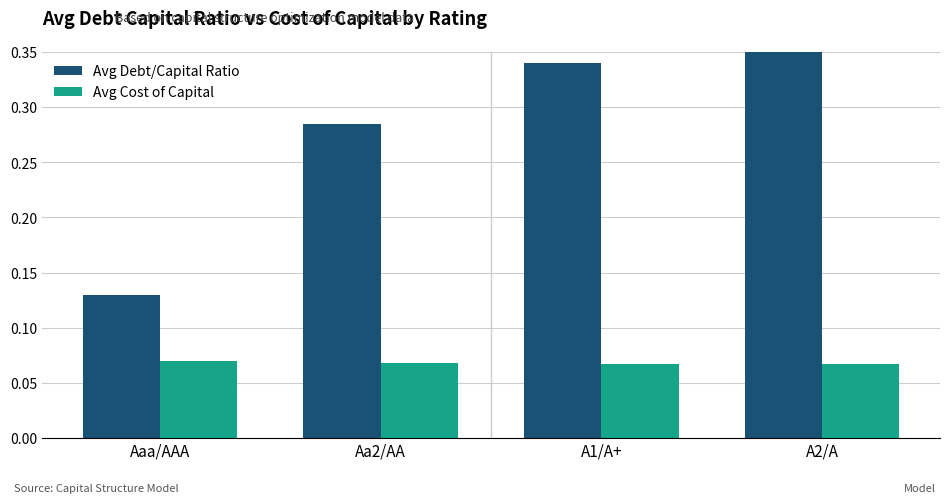

What position from the right is A1/A+?

2